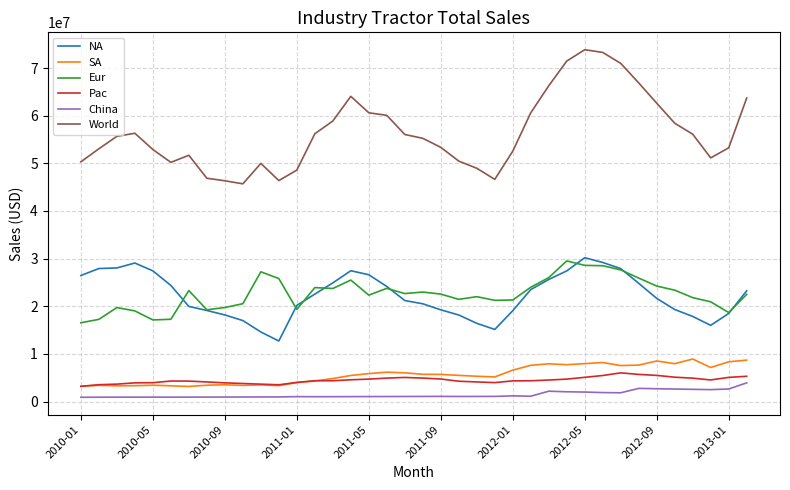

Which series has the largest range (max minus min)?

World